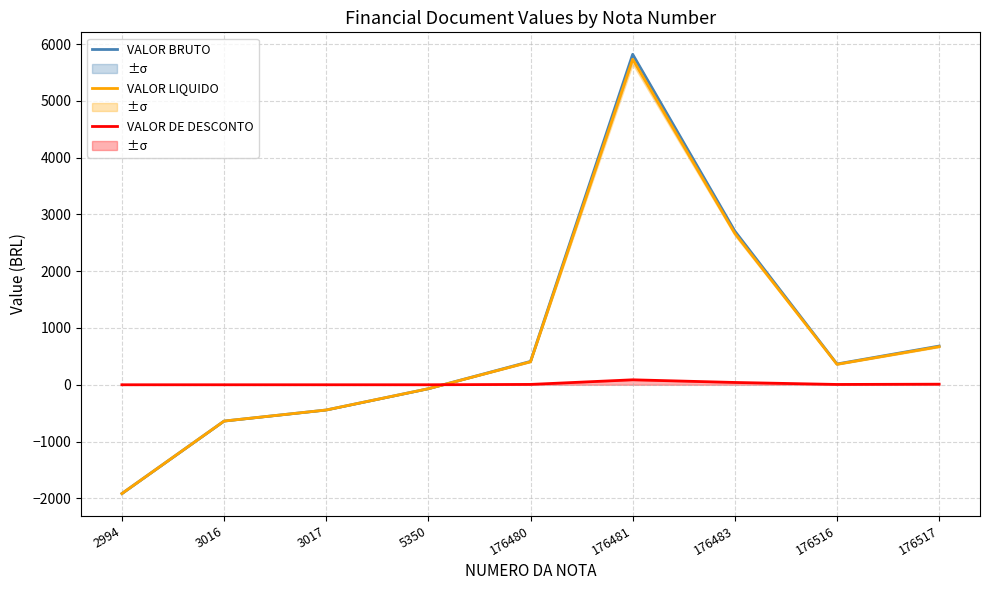

Read the VALOR LIQUIDO value at 176517.

671.4